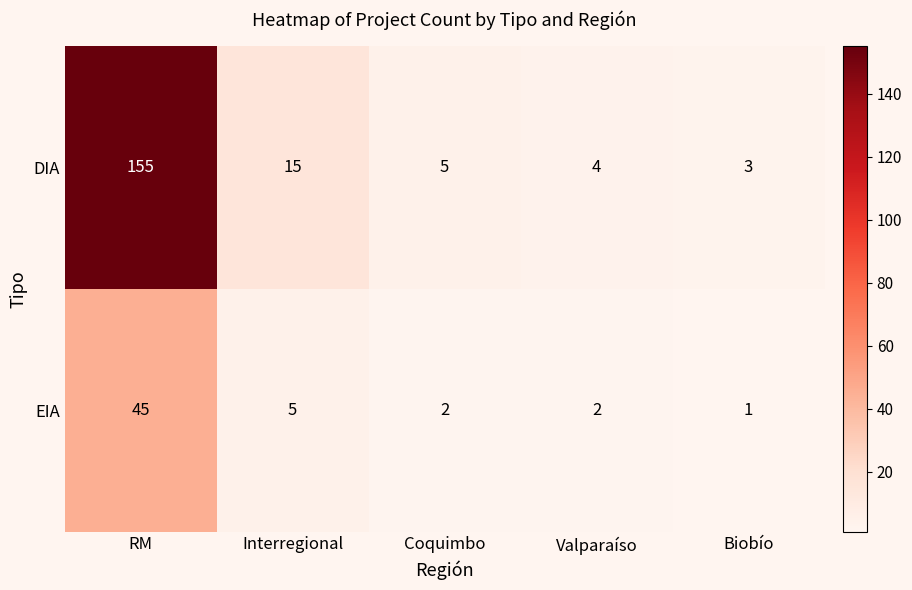

True or false: DIA has a value of 155 at RM.

True